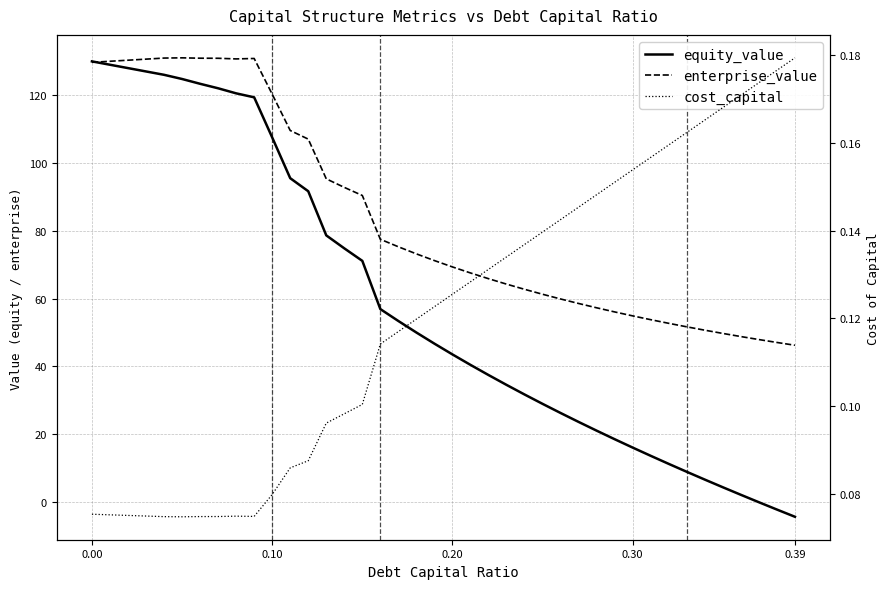

How many lines are shown in the chart?

3